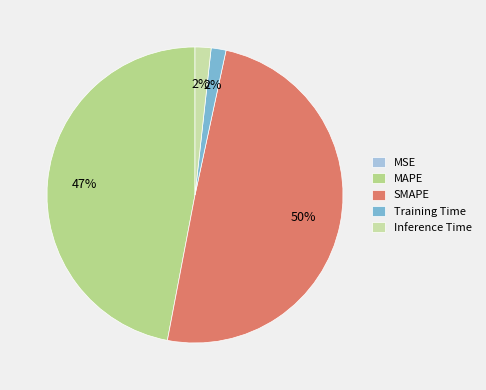

What portion of the pie excludes MSE?

100.0%